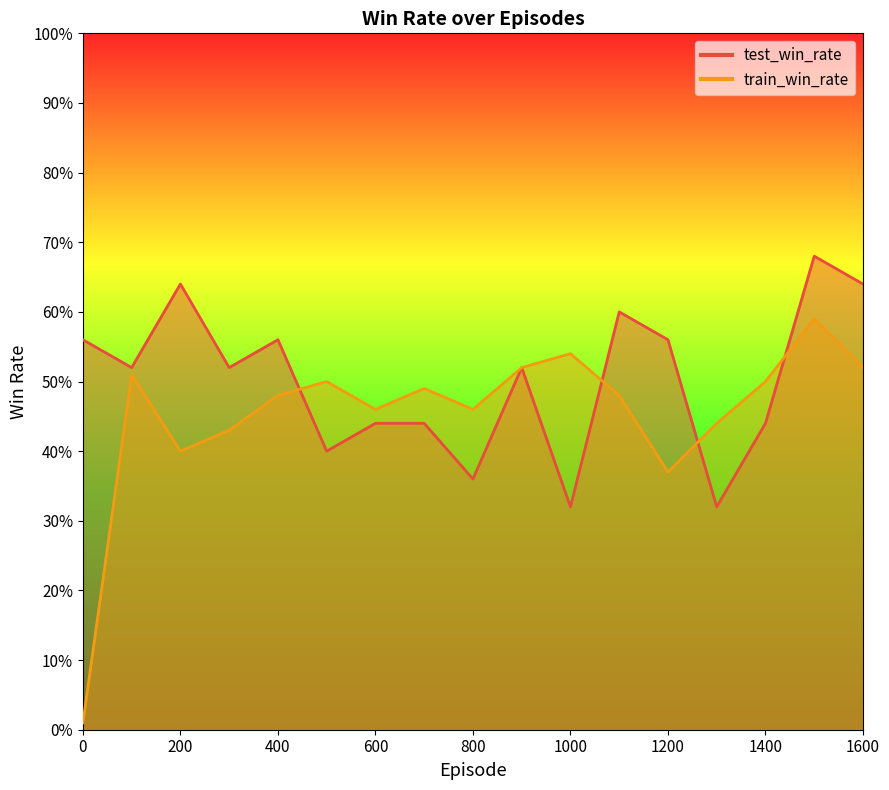

Reading left to right, what are all the values shown in this chart?

test_win_rate: 0=0.6	100=0.5	200=0.6	300=0.5	400=0.6	500=0.4	600=0.4	700=0.4	800=0.4	900=0.5	1000=0.3	1100=0.6	1200=0.6	1300=0.3	1400=0.4	1500=0.7	1600=0.6
train_win_rate: 0=0.0	100=0.5	200=0.4	300=0.4	400=0.5	500=0.5	600=0.5	700=0.5	800=0.5	900=0.5	1000=0.5	1100=0.5	1200=0.4	1300=0.4	1400=0.5	1500=0.6	1600=0.5